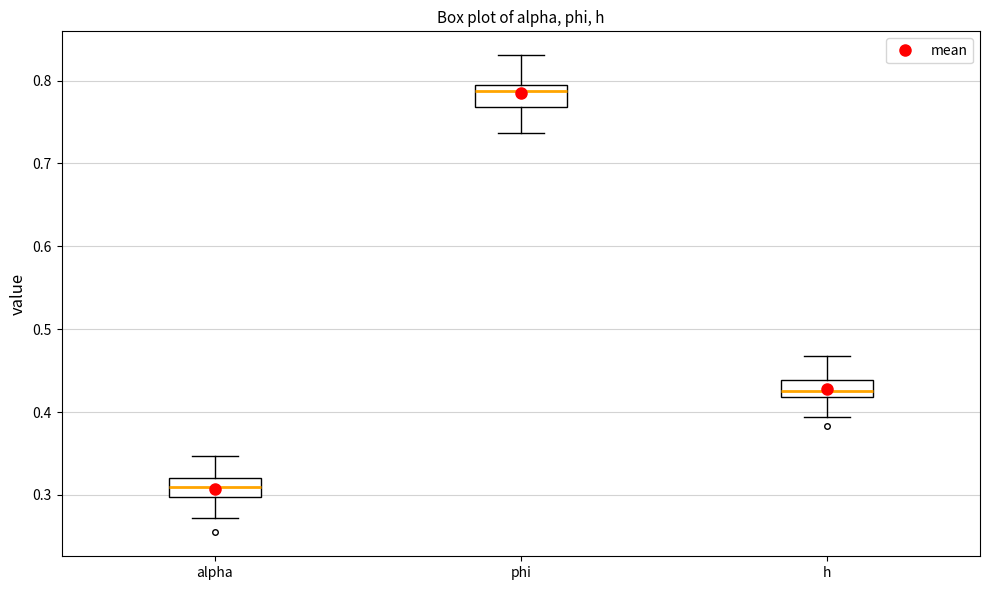

Which box has the highest median line?

phi